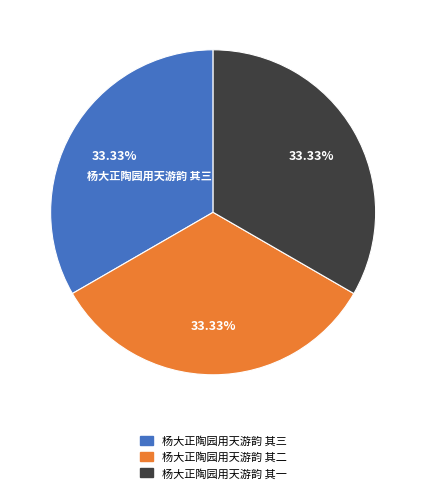

Does 杨大正陶园用天游韵 其一 account for over 50% of the chart?

No